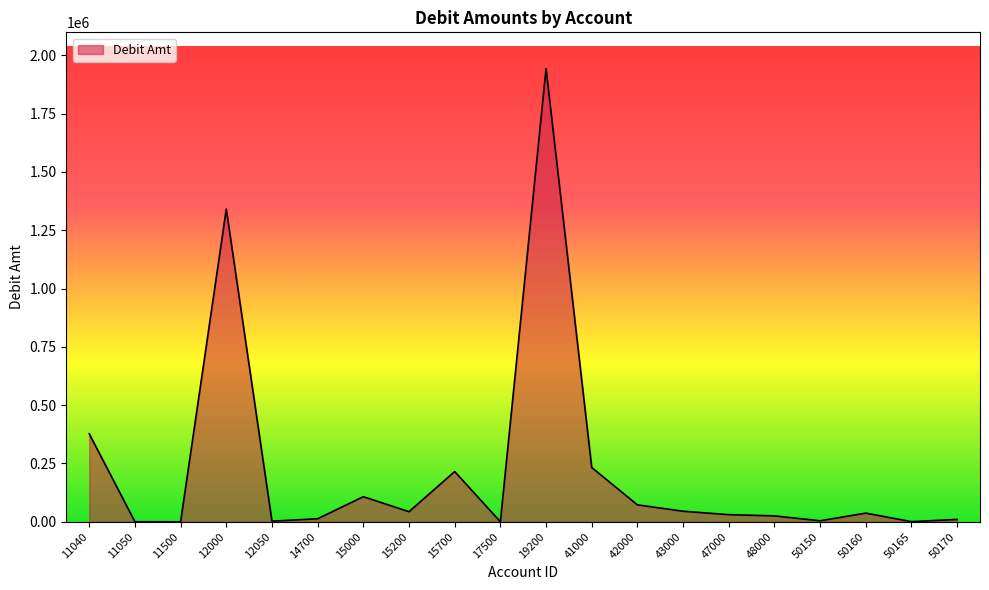

What is the ratio of the value at 12000 to the value at 15200?

30.8